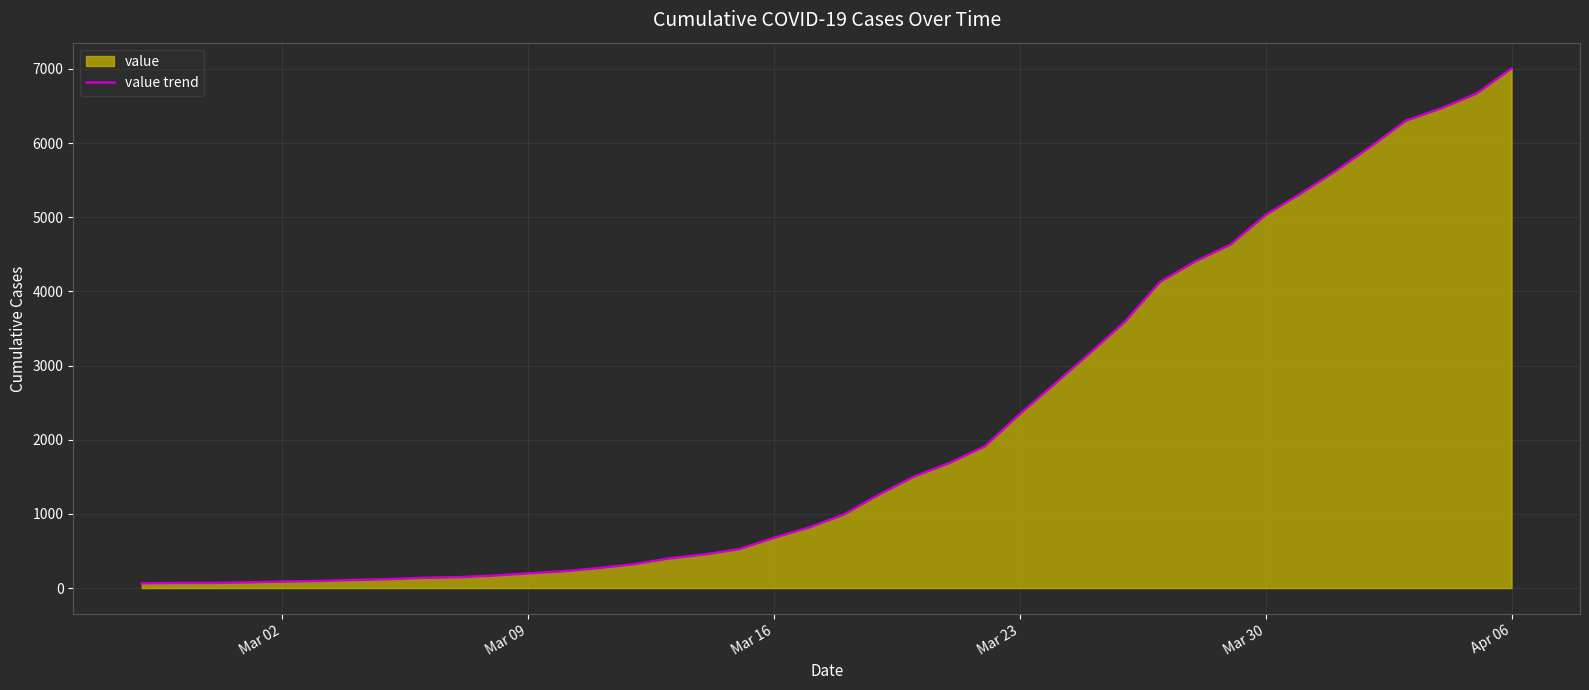

At which category does the chart reach its peak across all series?

Apr 06